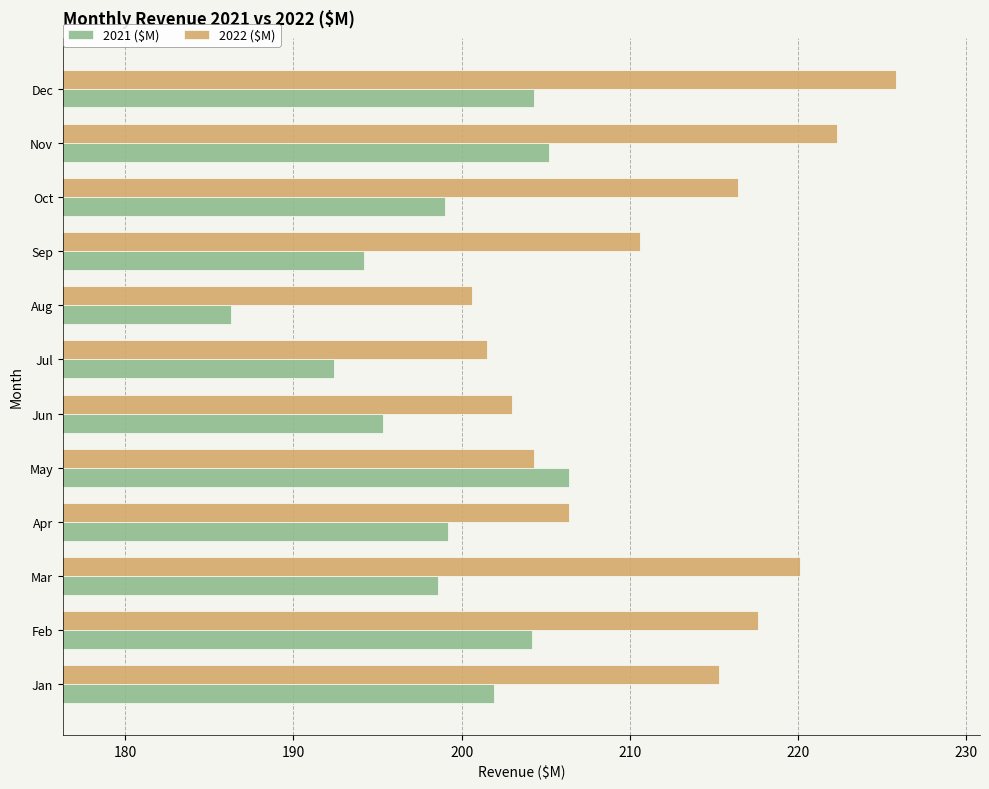

Read the 2022 ($M) value at Apr.

206.4